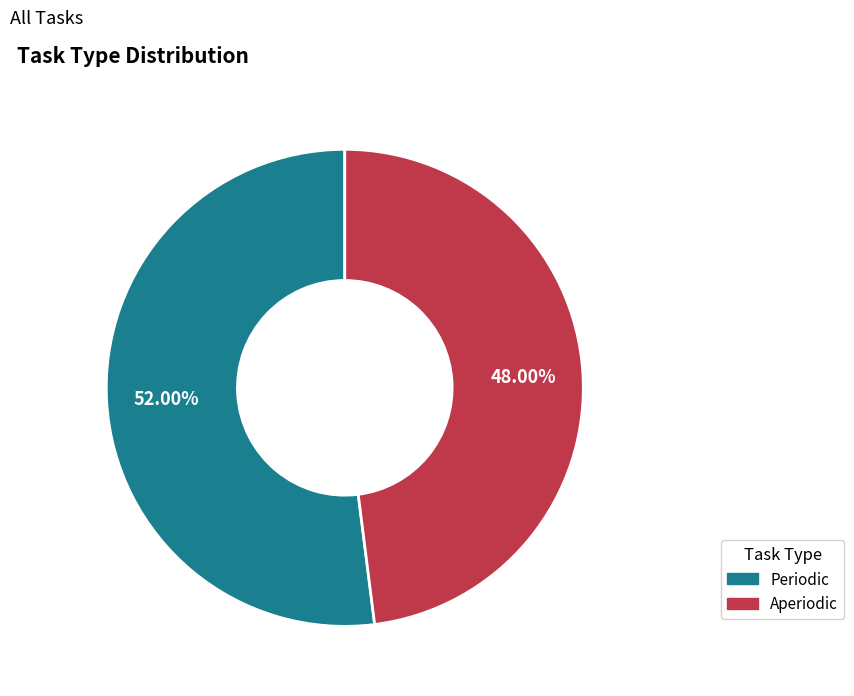

Is Aperiodic the majority of the pie?

No